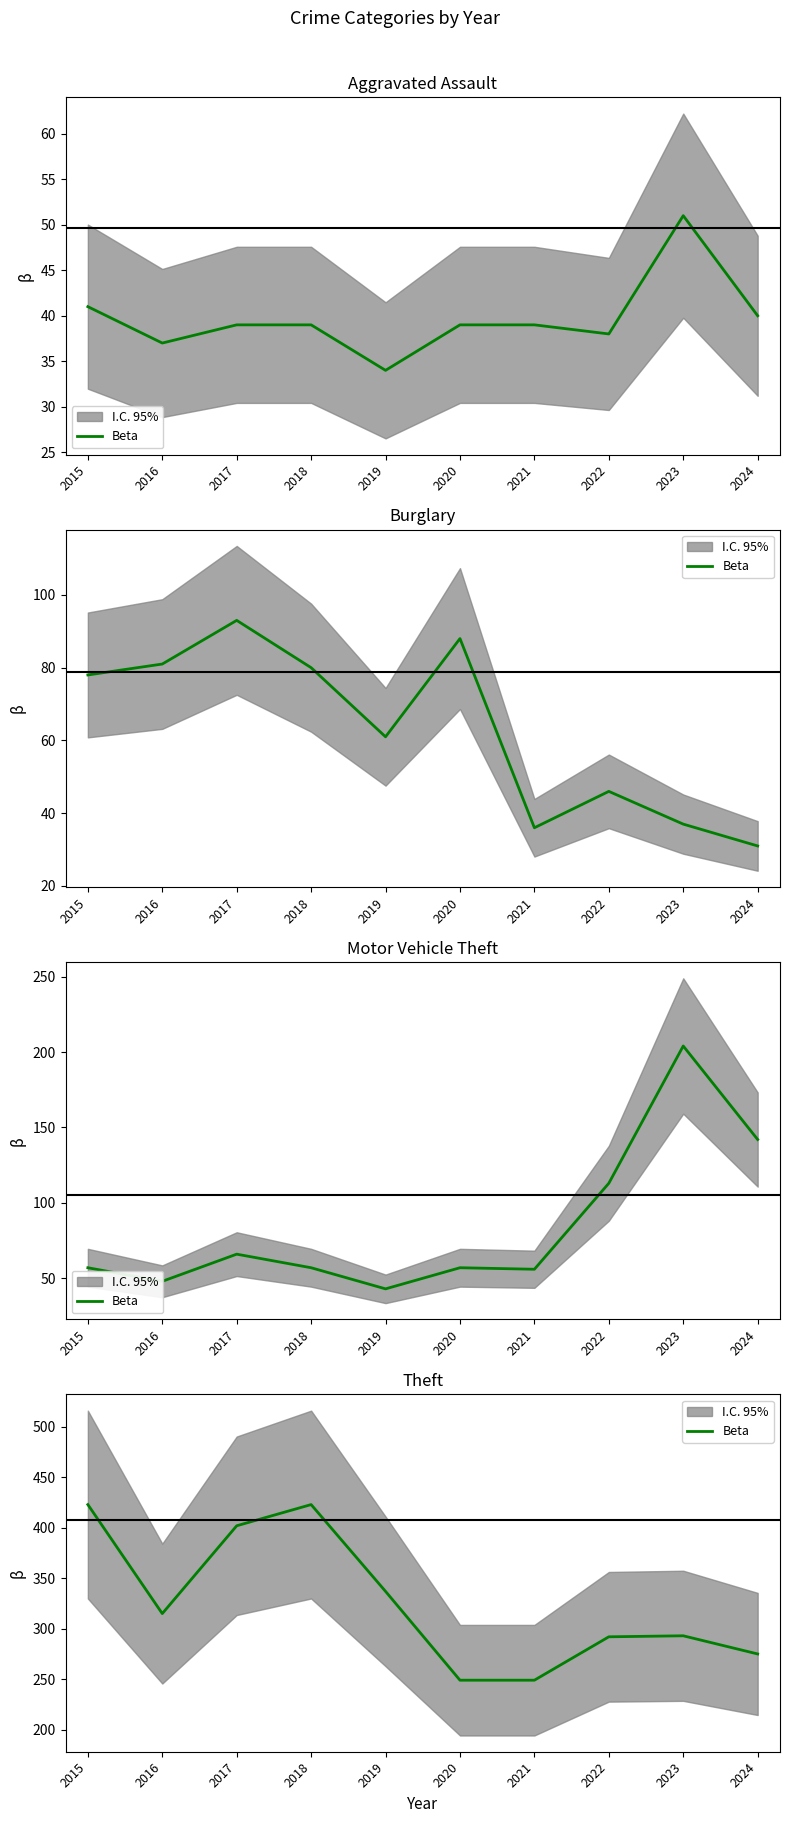

What is the maximum value shown in the chart?

423